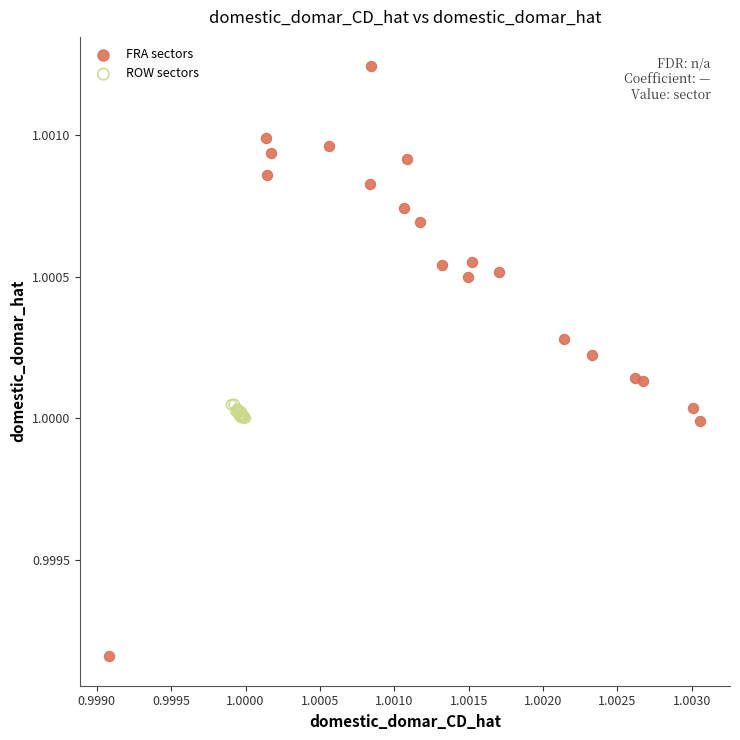

Which series contains the lowest Y value?

FRA sectors